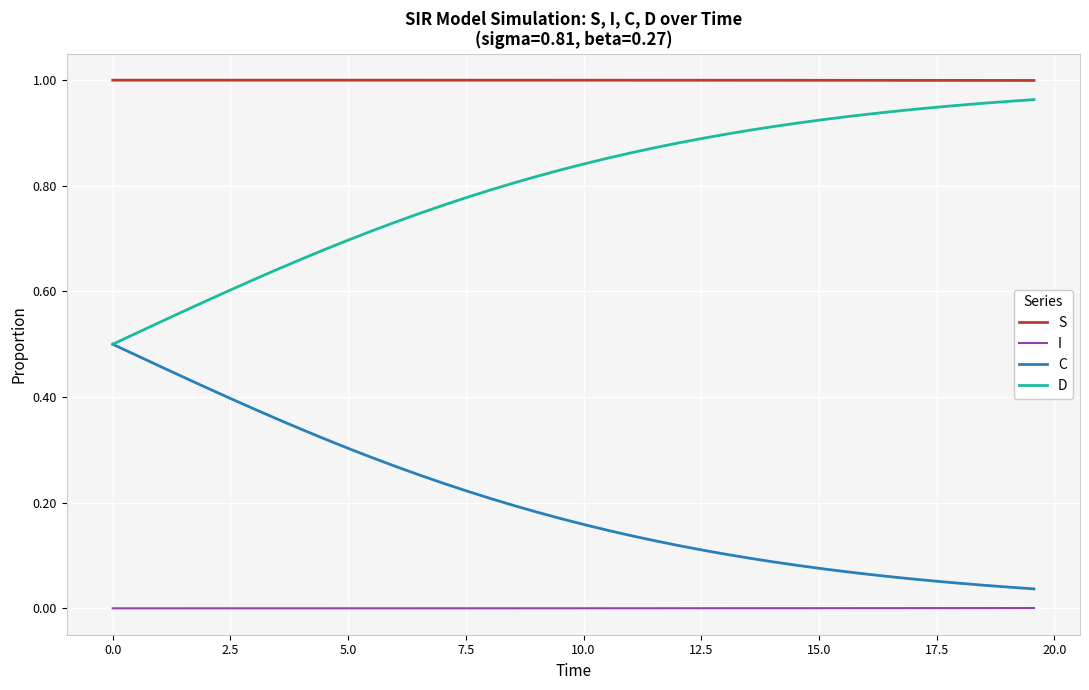

Which series has the largest total across all categories?

S